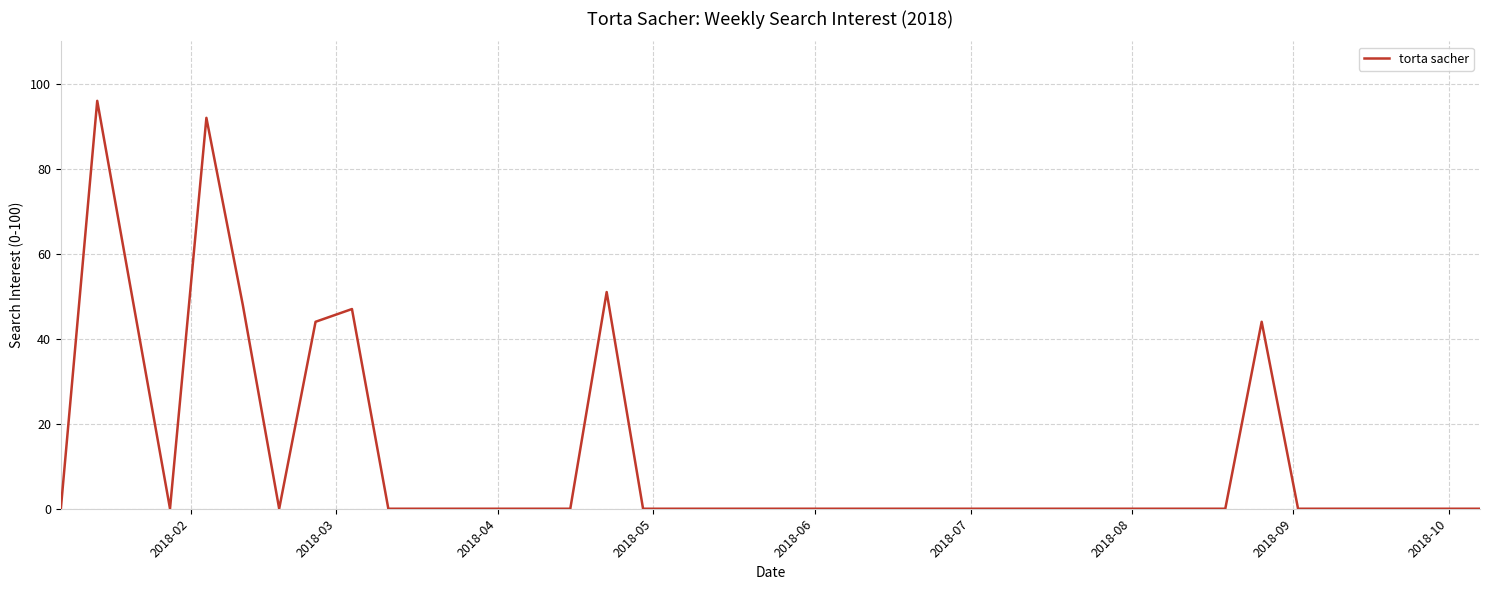

What is the maximum value shown in the chart?

96